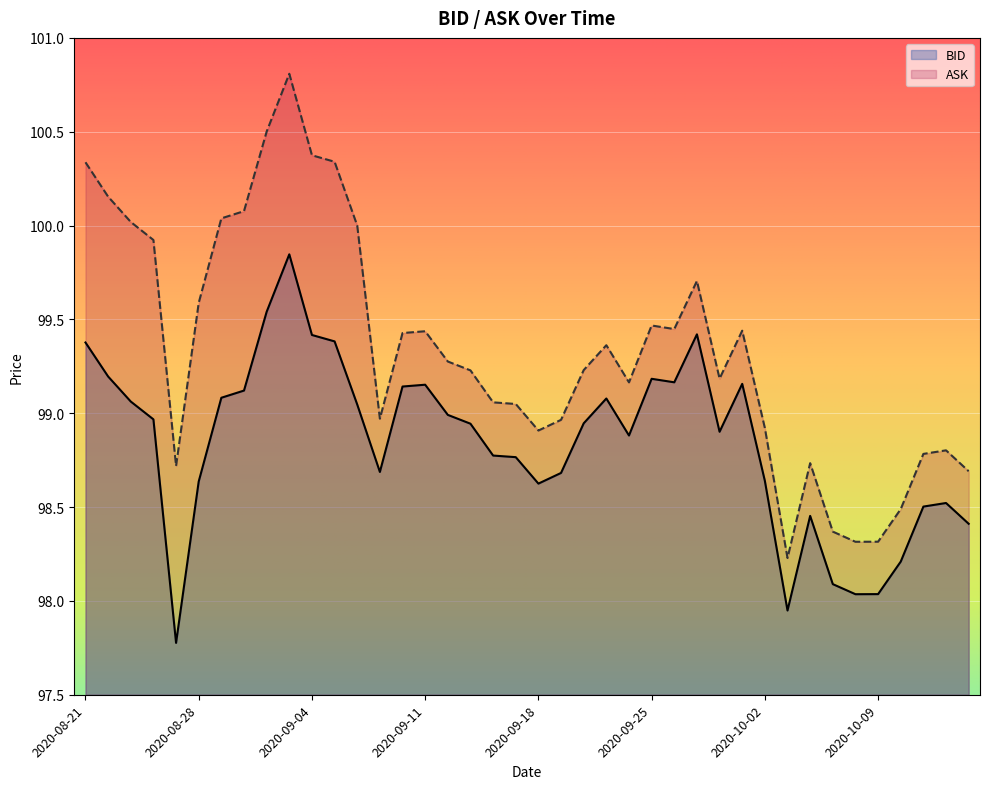

Between 2020-09-07 and 2020-09-18, which series saw the biggest shift?

ASK